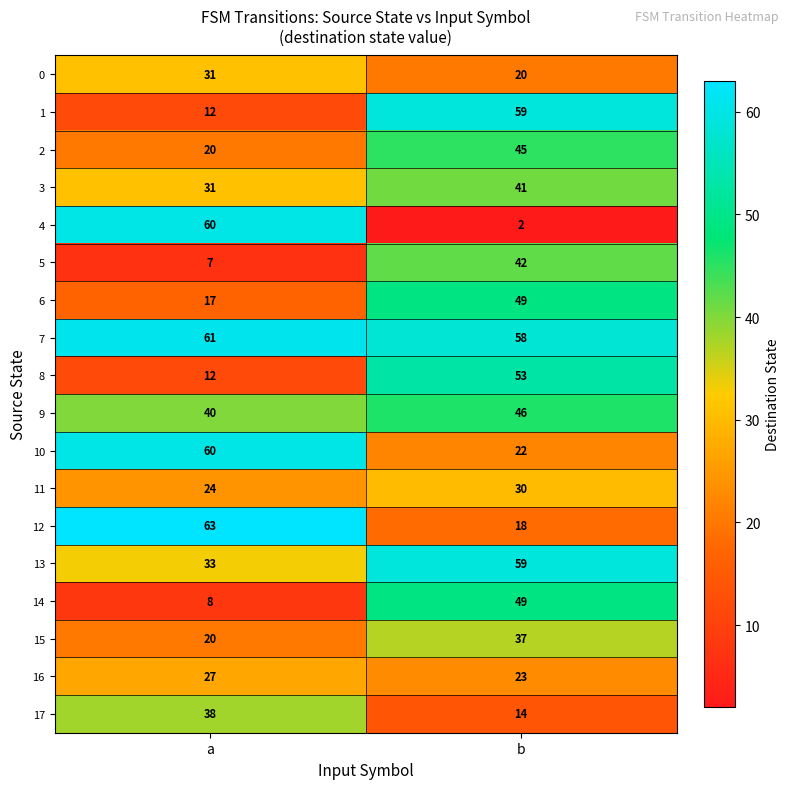

At which category is the sum across all series the highest?

b